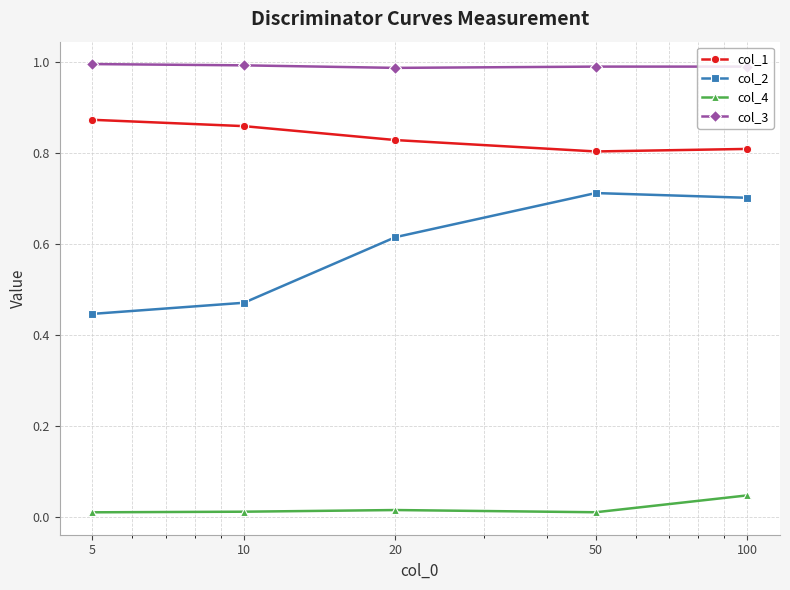

What is the sum of all col_1 values?

4.2